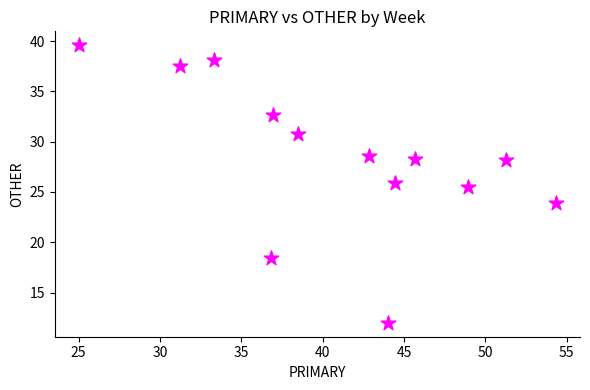

What Y value in the scatter plot is closest to 25?

25.5